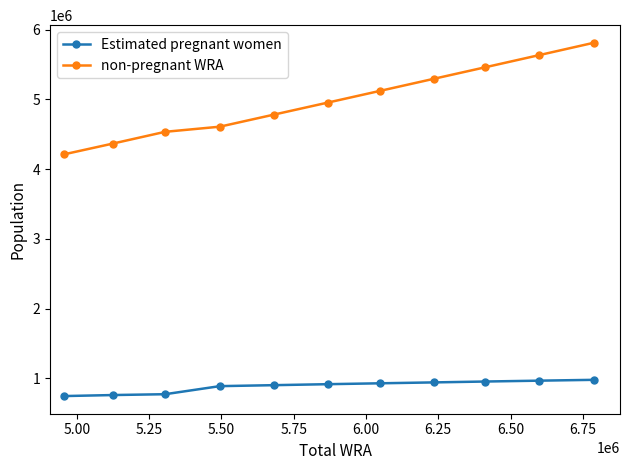

At how many categories does at least one series exceed 2525869?

11